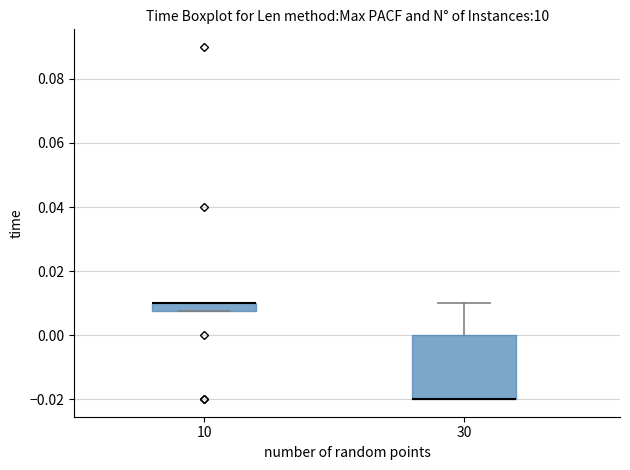

Where is the upper edge of the box at x = 10 on the y-axis? The values are not printed on the chart, so give them approximately, as read against the axis.

0.010